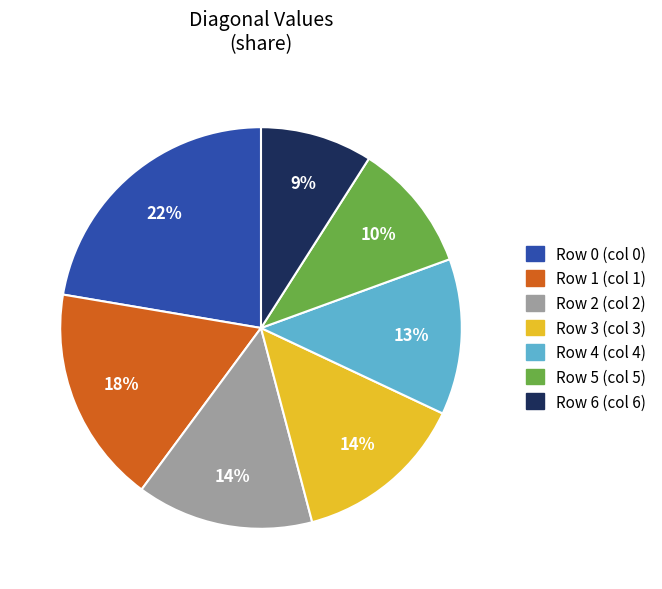

How many slices are in this pie chart?

7